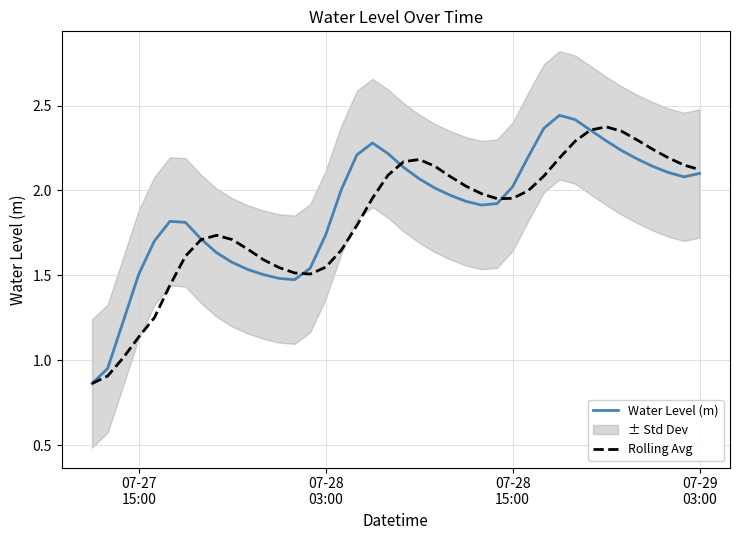

What is the smallest value displayed?

0.9